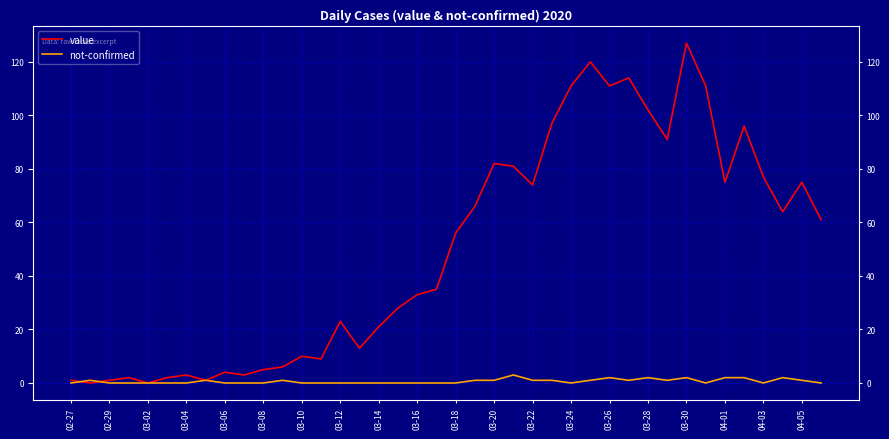

What is the highest value of the not-confirmed series?

3